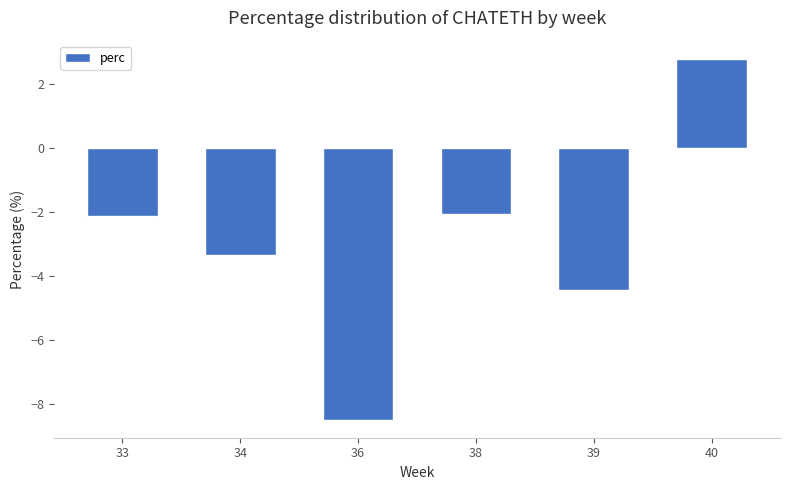

Is it true that the value at 34 is -3.3?

True